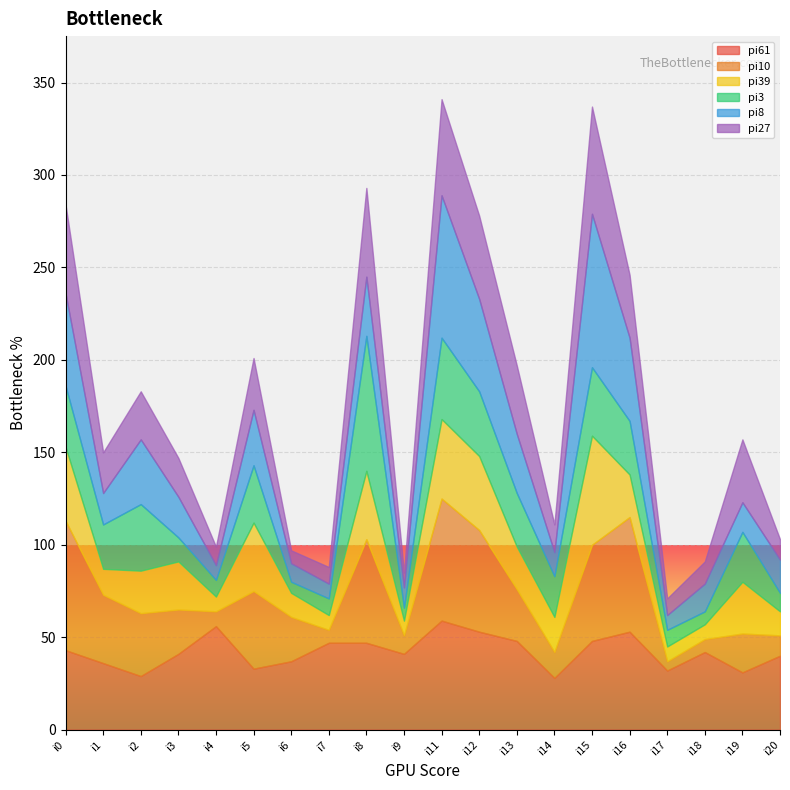

What is the average value of the pi8 series?

29